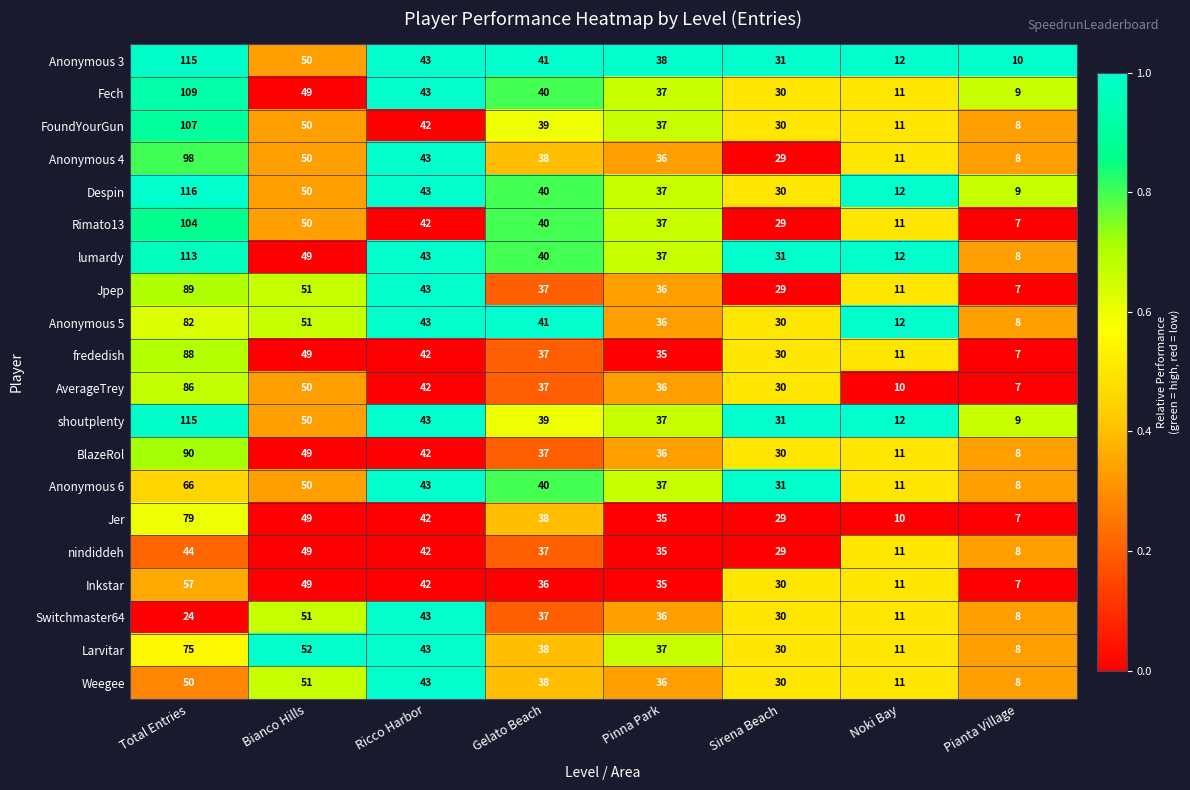

Which series has the widest spread of values?

Despin